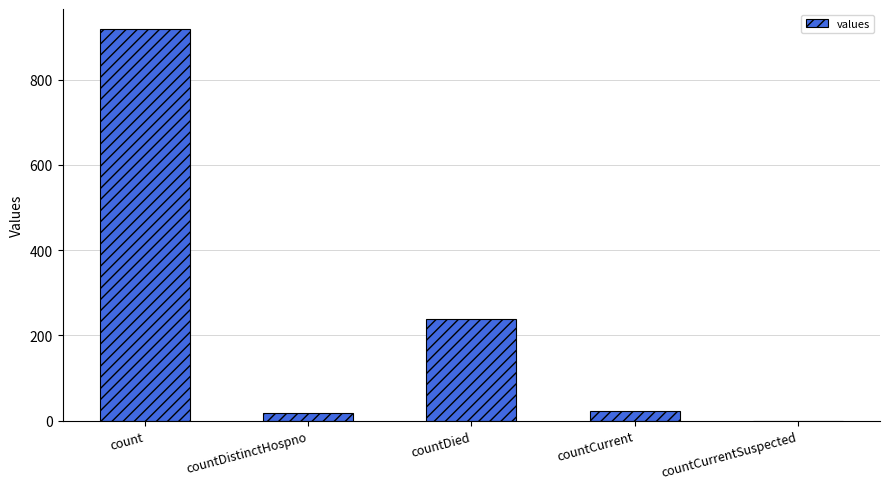

At which label is the value closest to 460?

countDied